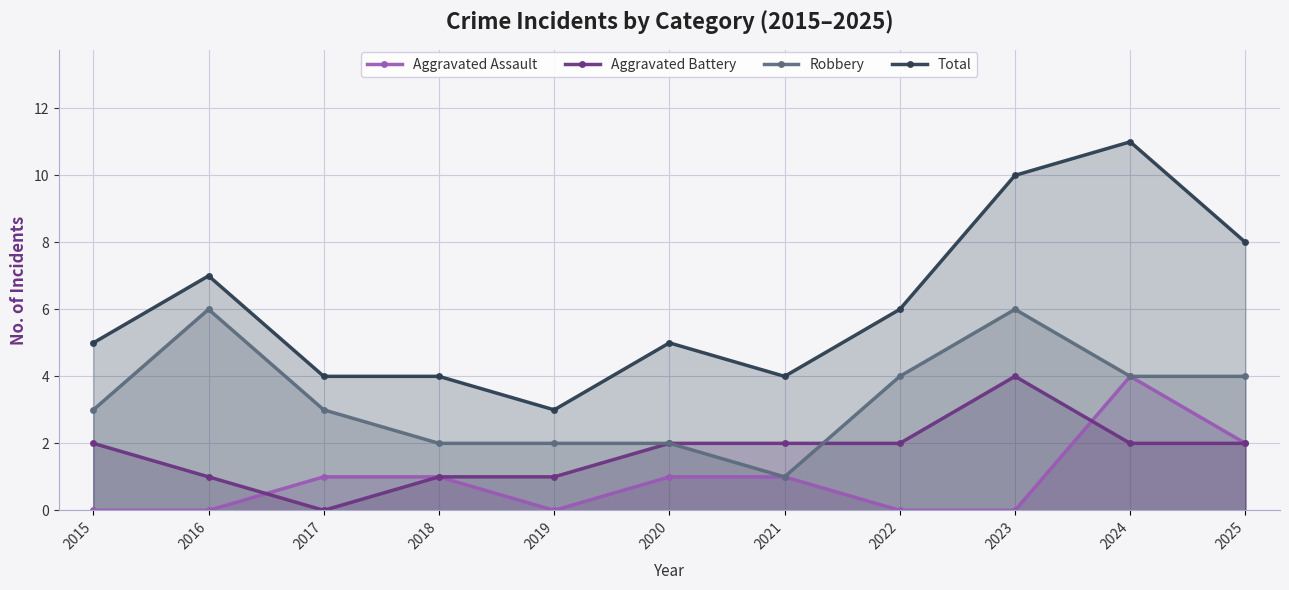

Which series changed the most between 2021 and 2023?

Total